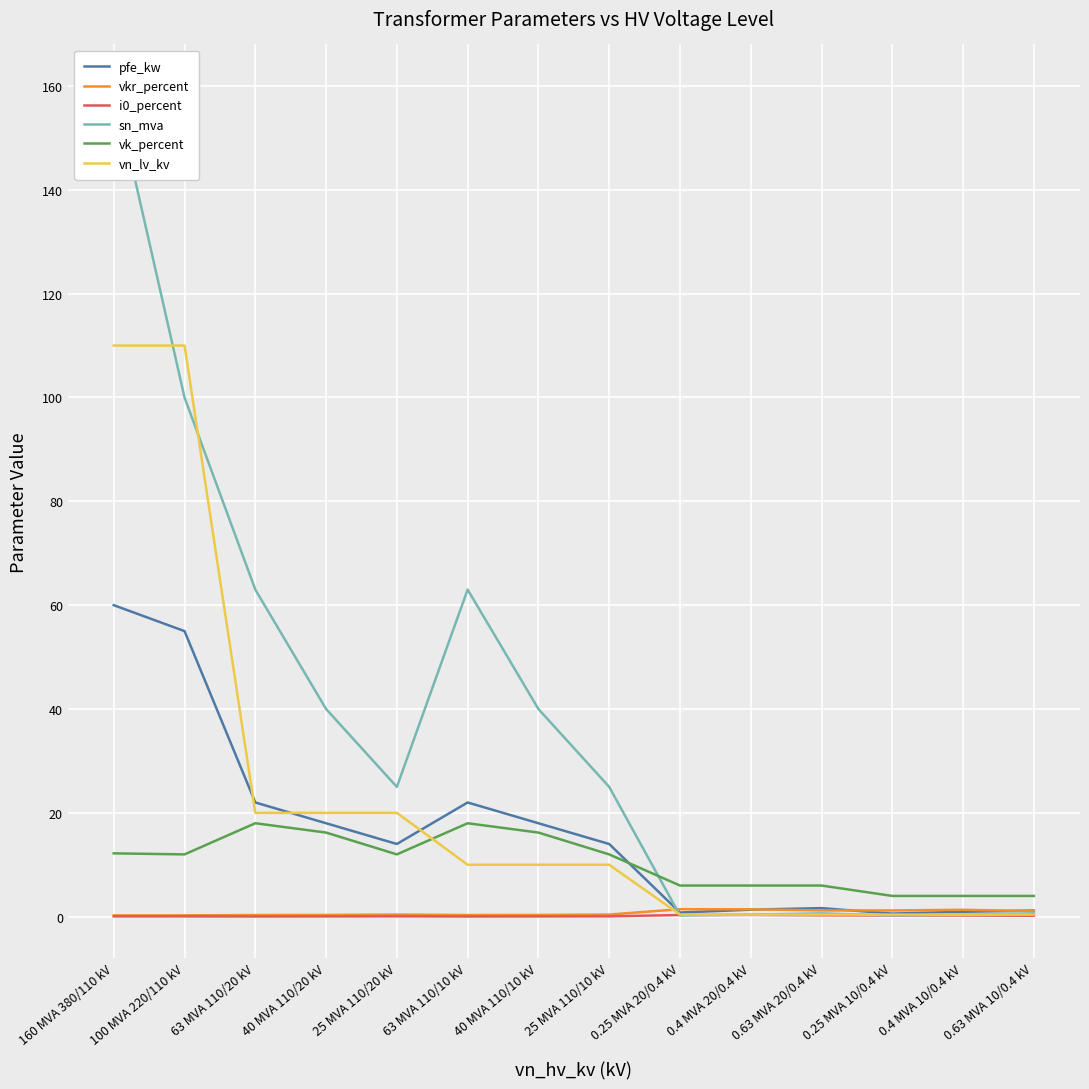

What is the value of the vk_percent point at the 12th from the left?

4.0